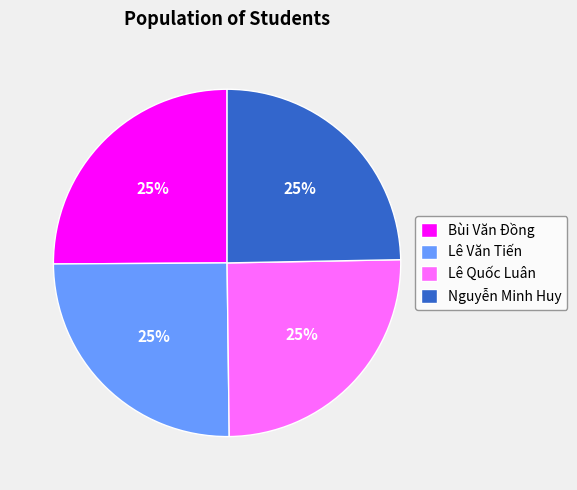

To the nearest percent, what percentage of the pie is Nguyễn Minh Huy?

25%